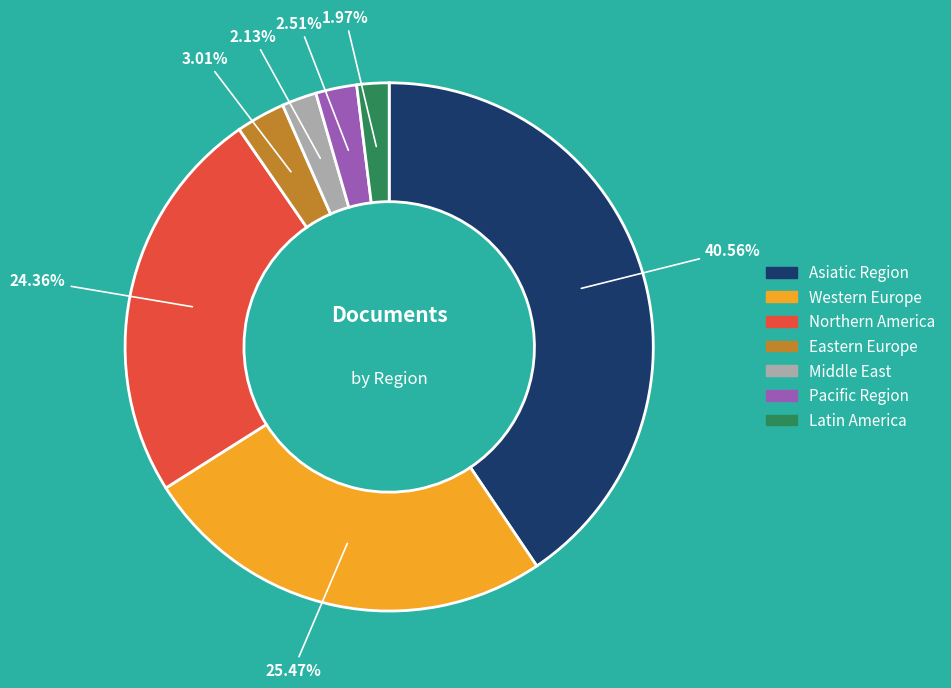

Does any single category account for the majority?

No